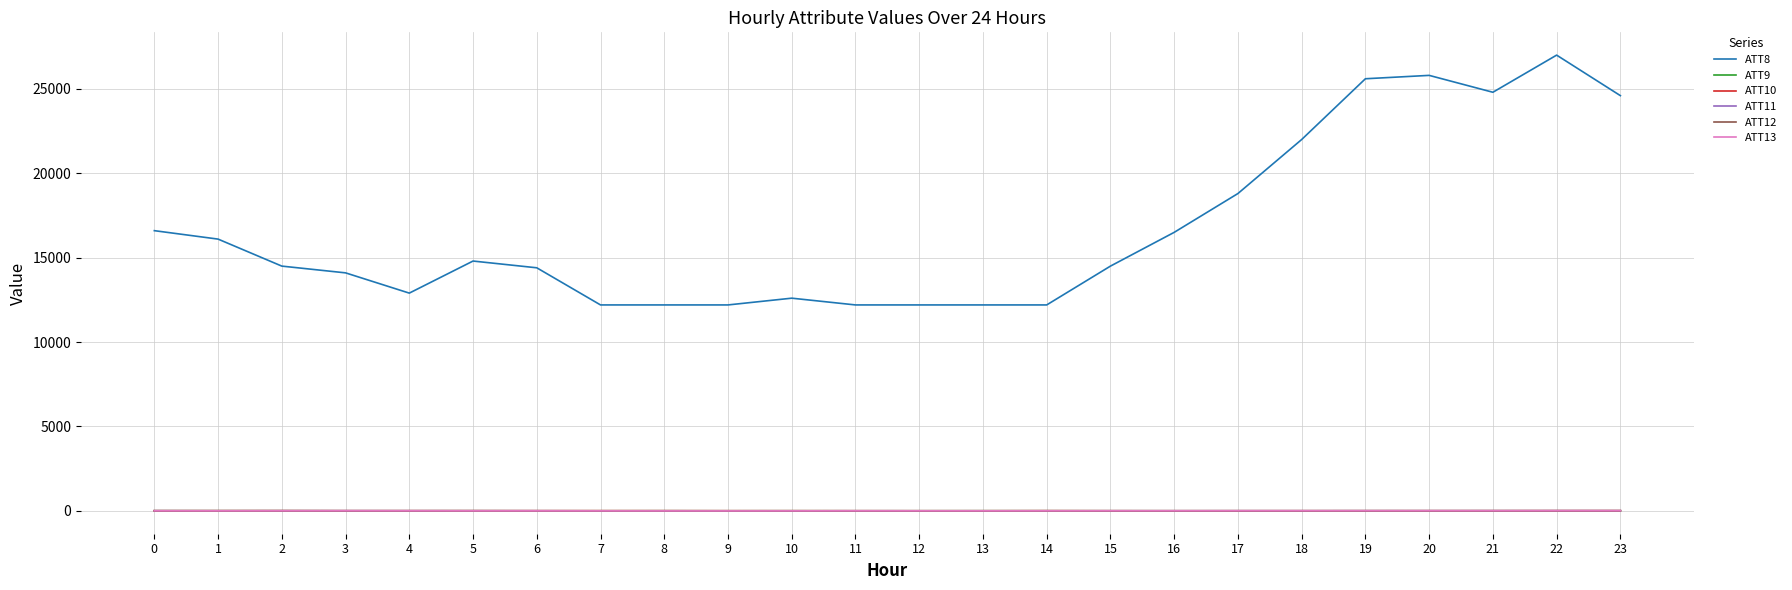

What is the difference between the maximum and minimum values in the ATT8 series?

14800.0